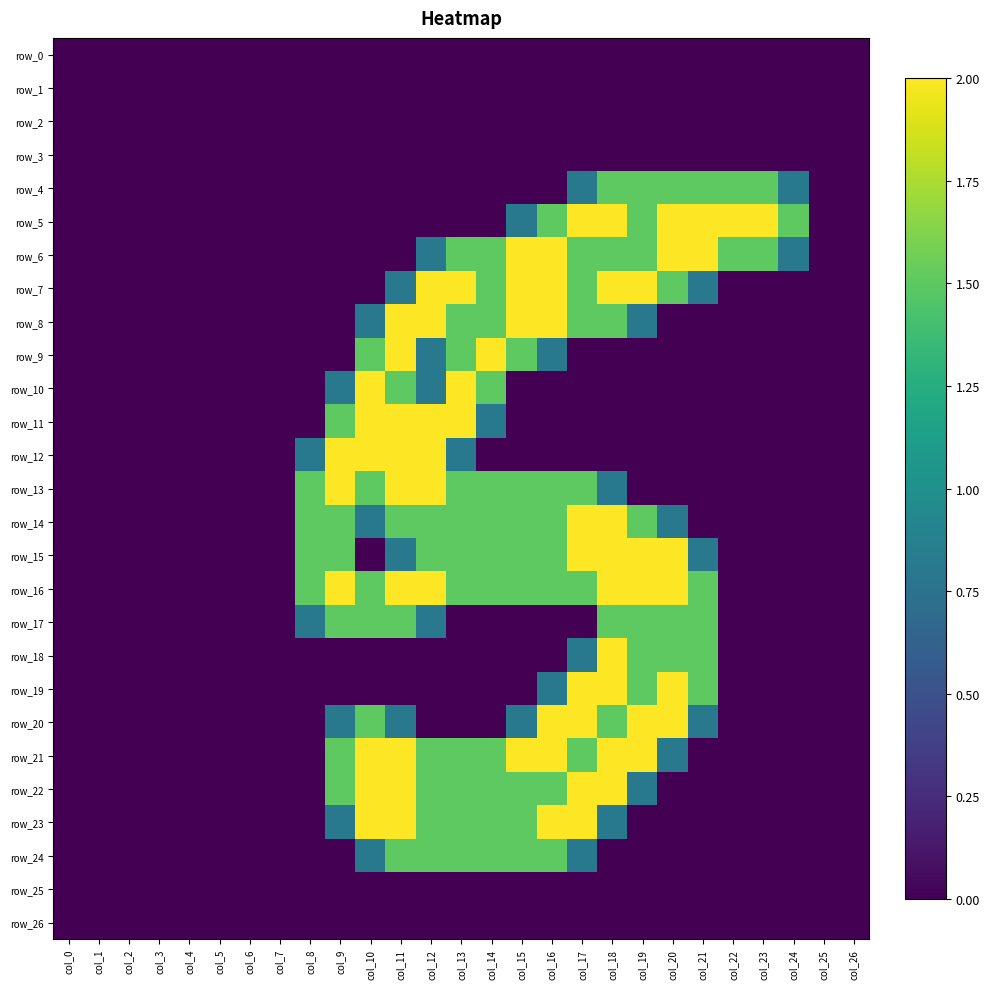

Reading left to right, list all the values displayed in this chart.

row_0: col_0=0.0	col_1=0.0	col_2=0.0	col_3=0.0	col_4=0.0	col_5=0.0	col_6=0.0	col_7=0.0	col_8=0.0	col_9=0.0	col_10=0.0	col_11=0.0	col_12=0.0	col_13=0.0	col_14=0.0	col_15=0.0	col_16=0.0	col_17=0.0	col_18=0.0	col_19=0.0	col_20=0.0	col_21=0.0	col_22=0.0	col_23=0.0	col_24=0.0	col_25=0.0	col_26=0.0
row_1: col_0=0.0	col_1=0.0	col_2=0.0	col_3=0.0	col_4=0.0	col_5=0.0	col_6=0.0	col_7=0.0	col_8=0.0	col_9=0.0	col_10=0.0	col_11=0.0	col_12=0.0	col_13=0.0	col_14=0.0	col_15=0.0	col_16=0.0	col_17=0.0	col_18=0.0	col_19=0.0	col_20=0.0	col_21=0.0	col_22=0.0	col_23=0.0	col_24=0.0	col_25=0.0	col_26=0.0
row_2: col_0=0.0	col_1=0.0	col_2=0.0	col_3=0.0	col_4=0.0	col_5=0.0	col_6=0.0	col_7=0.0	col_8=0.0	col_9=0.0	col_10=0.0	col_11=0.0	col_12=0.0	col_13=0.0	col_14=0.0	col_15=0.0	col_16=0.0	col_17=0.0	col_18=0.0	col_19=0.0	col_20=0.0	col_21=0.0	col_22=0.0	col_23=0.0	col_24=0.0	col_25=0.0	col_26=0.0
row_3: col_0=0.0	col_1=0.0	col_2=0.0	col_3=0.0	col_4=0.0	col_5=0.0	col_6=0.0	col_7=0.0	col_8=0.0	col_9=0.0	col_10=0.0	col_11=0.0	col_12=0.0	col_13=0.0	col_14=0.0	col_15=0.0	col_16=0.0	col_17=0.0	col_18=0.0	col_19=0.0	col_20=0.0	col_21=0.0	col_22=0.0	col_23=0.0	col_24=0.0	col_25=0.0	col_26=0.0
row_4: col_0=0.0	col_1=0.0	col_2=0.0	col_3=0.0	col_4=0.0	col_5=0.0	col_6=0.0	col_7=0.0	col_8=0.0	col_9=0.0	col_10=0.0	col_11=0.0	col_12=0.0	col_13=0.0	col_14=0.0	col_15=0.0	col_16=0.0	col_17=0.8	col_18=1.5	col_19=1.5	col_20=1.5	col_21=1.5	col_22=1.5	col_23=1.5	col_24=0.8	col_25=0.0	col_26=0.0
row_5: col_0=0.0	col_1=0.0	col_2=0.0	col_3=0.0	col_4=0.0	col_5=0.0	col_6=0.0	col_7=0.0	col_8=0.0	col_9=0.0	col_10=0.0	col_11=0.0	col_12=0.0	col_13=0.0	col_14=0.0	col_15=0.8	col_16=1.5	col_17=2.0	col_18=2.0	col_19=1.5	col_20=2.0	col_21=2.0	col_22=2.0	col_23=2.0	col_24=1.5	col_25=0.0	col_26=0.0
row_6: col_0=0.0	col_1=0.0	col_2=0.0	col_3=0.0	col_4=0.0	col_5=0.0	col_6=0.0	col_7=0.0	col_8=0.0	col_9=0.0	col_10=0.0	col_11=0.0	col_12=0.8	col_13=1.5	col_14=1.5	col_15=2.0	col_16=2.0	col_17=1.5	col_18=1.5	col_19=1.5	col_20=2.0	col_21=2.0	col_22=1.5	col_23=1.5	col_24=0.8	col_25=0.0	col_26=0.0
row_7: col_0=0.0	col_1=0.0	col_2=0.0	col_3=0.0	col_4=0.0	col_5=0.0	col_6=0.0	col_7=0.0	col_8=0.0	col_9=0.0	col_10=0.0	col_11=0.8	col_12=2.0	col_13=2.0	col_14=1.5	col_15=2.0	col_16=2.0	col_17=1.5	col_18=2.0	col_19=2.0	col_20=1.5	col_21=0.8	col_22=0.0	col_23=0.0	col_24=0.0	col_25=0.0	col_26=0.0
row_8: col_0=0.0	col_1=0.0	col_2=0.0	col_3=0.0	col_4=0.0	col_5=0.0	col_6=0.0	col_7=0.0	col_8=0.0	col_9=0.0	col_10=0.8	col_11=2.0	col_12=2.0	col_13=1.5	col_14=1.5	col_15=2.0	col_16=2.0	col_17=1.5	col_18=1.5	col_19=0.8	col_20=0.0	col_21=0.0	col_22=0.0	col_23=0.0	col_24=0.0	col_25=0.0	col_26=0.0
row_9: col_0=0.0	col_1=0.0	col_2=0.0	col_3=0.0	col_4=0.0	col_5=0.0	col_6=0.0	col_7=0.0	col_8=0.0	col_9=0.0	col_10=1.5	col_11=2.0	col_12=0.8	col_13=1.5	col_14=2.0	col_15=1.5	col_16=0.8	col_17=0.0	col_18=0.0	col_19=0.0	col_20=0.0	col_21=0.0	col_22=0.0	col_23=0.0	col_24=0.0	col_25=0.0	col_26=0.0
row_10: col_0=0.0	col_1=0.0	col_2=0.0	col_3=0.0	col_4=0.0	col_5=0.0	col_6=0.0	col_7=0.0	col_8=0.0	col_9=0.8	col_10=2.0	col_11=1.5	col_12=0.8	col_13=2.0	col_14=1.5	col_15=0.0	col_16=0.0	col_17=0.0	col_18=0.0	col_19=0.0	col_20=0.0	col_21=0.0	col_22=0.0	col_23=0.0	col_24=0.0	col_25=0.0	col_26=0.0
row_11: col_0=0.0	col_1=0.0	col_2=0.0	col_3=0.0	col_4=0.0	col_5=0.0	col_6=0.0	col_7=0.0	col_8=0.0	col_9=1.5	col_10=2.0	col_11=2.0	col_12=2.0	col_13=2.0	col_14=0.8	col_15=0.0	col_16=0.0	col_17=0.0	col_18=0.0	col_19=0.0	col_20=0.0	col_21=0.0	col_22=0.0	col_23=0.0	col_24=0.0	col_25=0.0	col_26=0.0
row_12: col_0=0.0	col_1=0.0	col_2=0.0	col_3=0.0	col_4=0.0	col_5=0.0	col_6=0.0	col_7=0.0	col_8=0.8	col_9=2.0	col_10=2.0	col_11=2.0	col_12=2.0	col_13=0.8	col_14=0.0	col_15=0.0	col_16=0.0	col_17=0.0	col_18=0.0	col_19=0.0	col_20=0.0	col_21=0.0	col_22=0.0	col_23=0.0	col_24=0.0	col_25=0.0	col_26=0.0
row_13: col_0=0.0	col_1=0.0	col_2=0.0	col_3=0.0	col_4=0.0	col_5=0.0	col_6=0.0	col_7=0.0	col_8=1.5	col_9=2.0	col_10=1.5	col_11=2.0	col_12=2.0	col_13=1.5	col_14=1.5	col_15=1.5	col_16=1.5	col_17=1.5	col_18=0.8	col_19=0.0	col_20=0.0	col_21=0.0	col_22=0.0	col_23=0.0	col_24=0.0	col_25=0.0	col_26=0.0
row_14: col_0=0.0	col_1=0.0	col_2=0.0	col_3=0.0	col_4=0.0	col_5=0.0	col_6=0.0	col_7=0.0	col_8=1.5	col_9=1.5	col_10=0.8	col_11=1.5	col_12=1.5	col_13=1.5	col_14=1.5	col_15=1.5	col_16=1.5	col_17=2.0	col_18=2.0	col_19=1.5	col_20=0.8	col_21=0.0	col_22=0.0	col_23=0.0	col_24=0.0	col_25=0.0	col_26=0.0
row_15: col_0=0.0	col_1=0.0	col_2=0.0	col_3=0.0	col_4=0.0	col_5=0.0	col_6=0.0	col_7=0.0	col_8=1.5	col_9=1.5	col_10=0.0	col_11=0.8	col_12=1.5	col_13=1.5	col_14=1.5	col_15=1.5	col_16=1.5	col_17=2.0	col_18=2.0	col_19=2.0	col_20=2.0	col_21=0.8	col_22=0.0	col_23=0.0	col_24=0.0	col_25=0.0	col_26=0.0
row_16: col_0=0.0	col_1=0.0	col_2=0.0	col_3=0.0	col_4=0.0	col_5=0.0	col_6=0.0	col_7=0.0	col_8=1.5	col_9=2.0	col_10=1.5	col_11=2.0	col_12=2.0	col_13=1.5	col_14=1.5	col_15=1.5	col_16=1.5	col_17=1.5	col_18=2.0	col_19=2.0	col_20=2.0	col_21=1.5	col_22=0.0	col_23=0.0	col_24=0.0	col_25=0.0	col_26=0.0
row_17: col_0=0.0	col_1=0.0	col_2=0.0	col_3=0.0	col_4=0.0	col_5=0.0	col_6=0.0	col_7=0.0	col_8=0.8	col_9=1.5	col_10=1.5	col_11=1.5	col_12=0.8	col_13=0.0	col_14=0.0	col_15=0.0	col_16=0.0	col_17=0.0	col_18=1.5	col_19=1.5	col_20=1.5	col_21=1.5	col_22=0.0	col_23=0.0	col_24=0.0	col_25=0.0	col_26=0.0
row_18: col_0=0.0	col_1=0.0	col_2=0.0	col_3=0.0	col_4=0.0	col_5=0.0	col_6=0.0	col_7=0.0	col_8=0.0	col_9=0.0	col_10=0.0	col_11=0.0	col_12=0.0	col_13=0.0	col_14=0.0	col_15=0.0	col_16=0.0	col_17=0.8	col_18=2.0	col_19=1.5	col_20=1.5	col_21=1.5	col_22=0.0	col_23=0.0	col_24=0.0	col_25=0.0	col_26=0.0
row_19: col_0=0.0	col_1=0.0	col_2=0.0	col_3=0.0	col_4=0.0	col_5=0.0	col_6=0.0	col_7=0.0	col_8=0.0	col_9=0.0	col_10=0.0	col_11=0.0	col_12=0.0	col_13=0.0	col_14=0.0	col_15=0.0	col_16=0.8	col_17=2.0	col_18=2.0	col_19=1.5	col_20=2.0	col_21=1.5	col_22=0.0	col_23=0.0	col_24=0.0	col_25=0.0	col_26=0.0
row_20: col_0=0.0	col_1=0.0	col_2=0.0	col_3=0.0	col_4=0.0	col_5=0.0	col_6=0.0	col_7=0.0	col_8=0.0	col_9=0.8	col_10=1.5	col_11=0.8	col_12=0.0	col_13=0.0	col_14=0.0	col_15=0.8	col_16=2.0	col_17=2.0	col_18=1.5	col_19=2.0	col_20=2.0	col_21=0.8	col_22=0.0	col_23=0.0	col_24=0.0	col_25=0.0	col_26=0.0
row_21: col_0=0.0	col_1=0.0	col_2=0.0	col_3=0.0	col_4=0.0	col_5=0.0	col_6=0.0	col_7=0.0	col_8=0.0	col_9=1.5	col_10=2.0	col_11=2.0	col_12=1.5	col_13=1.5	col_14=1.5	col_15=2.0	col_16=2.0	col_17=1.5	col_18=2.0	col_19=2.0	col_20=0.8	col_21=0.0	col_22=0.0	col_23=0.0	col_24=0.0	col_25=0.0	col_26=0.0
row_22: col_0=0.0	col_1=0.0	col_2=0.0	col_3=0.0	col_4=0.0	col_5=0.0	col_6=0.0	col_7=0.0	col_8=0.0	col_9=1.5	col_10=2.0	col_11=2.0	col_12=1.5	col_13=1.5	col_14=1.5	col_15=1.5	col_16=1.5	col_17=2.0	col_18=2.0	col_19=0.8	col_20=0.0	col_21=0.0	col_22=0.0	col_23=0.0	col_24=0.0	col_25=0.0	col_26=0.0
row_23: col_0=0.0	col_1=0.0	col_2=0.0	col_3=0.0	col_4=0.0	col_5=0.0	col_6=0.0	col_7=0.0	col_8=0.0	col_9=0.8	col_10=2.0	col_11=2.0	col_12=1.5	col_13=1.5	col_14=1.5	col_15=1.5	col_16=2.0	col_17=2.0	col_18=0.8	col_19=0.0	col_20=0.0	col_21=0.0	col_22=0.0	col_23=0.0	col_24=0.0	col_25=0.0	col_26=0.0
row_24: col_0=0.0	col_1=0.0	col_2=0.0	col_3=0.0	col_4=0.0	col_5=0.0	col_6=0.0	col_7=0.0	col_8=0.0	col_9=0.0	col_10=0.8	col_11=1.5	col_12=1.5	col_13=1.5	col_14=1.5	col_15=1.5	col_16=1.5	col_17=0.8	col_18=0.0	col_19=0.0	col_20=0.0	col_21=0.0	col_22=0.0	col_23=0.0	col_24=0.0	col_25=0.0	col_26=0.0
row_25: col_0=0.0	col_1=0.0	col_2=0.0	col_3=0.0	col_4=0.0	col_5=0.0	col_6=0.0	col_7=0.0	col_8=0.0	col_9=0.0	col_10=0.0	col_11=0.0	col_12=0.0	col_13=0.0	col_14=0.0	col_15=0.0	col_16=0.0	col_17=0.0	col_18=0.0	col_19=0.0	col_20=0.0	col_21=0.0	col_22=0.0	col_23=0.0	col_24=0.0	col_25=0.0	col_26=0.0
row_26: col_0=0.0	col_1=0.0	col_2=0.0	col_3=0.0	col_4=0.0	col_5=0.0	col_6=0.0	col_7=0.0	col_8=0.0	col_9=0.0	col_10=0.0	col_11=0.0	col_12=0.0	col_13=0.0	col_14=0.0	col_15=0.0	col_16=0.0	col_17=0.0	col_18=0.0	col_19=0.0	col_20=0.0	col_21=0.0	col_22=0.0	col_23=0.0	col_24=0.0	col_25=0.0	col_26=0.0